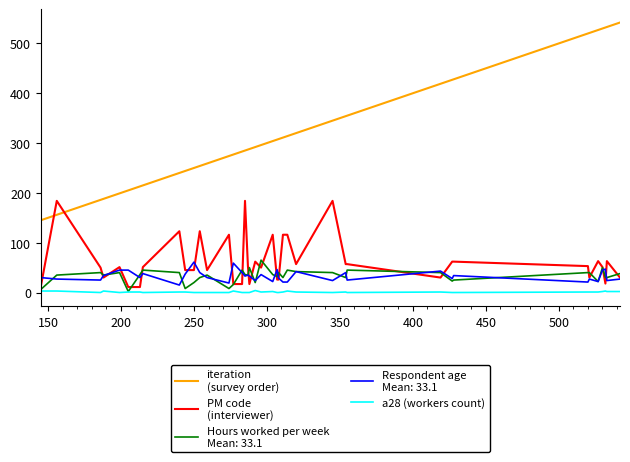

What is the maximum value shown in the chart?

542